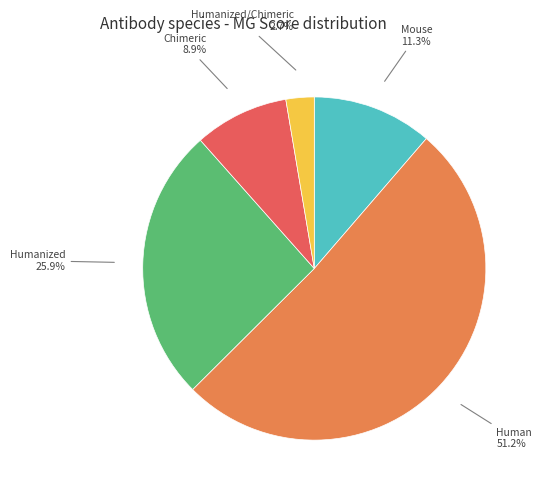

Is there a majority slice in this chart?

Yes